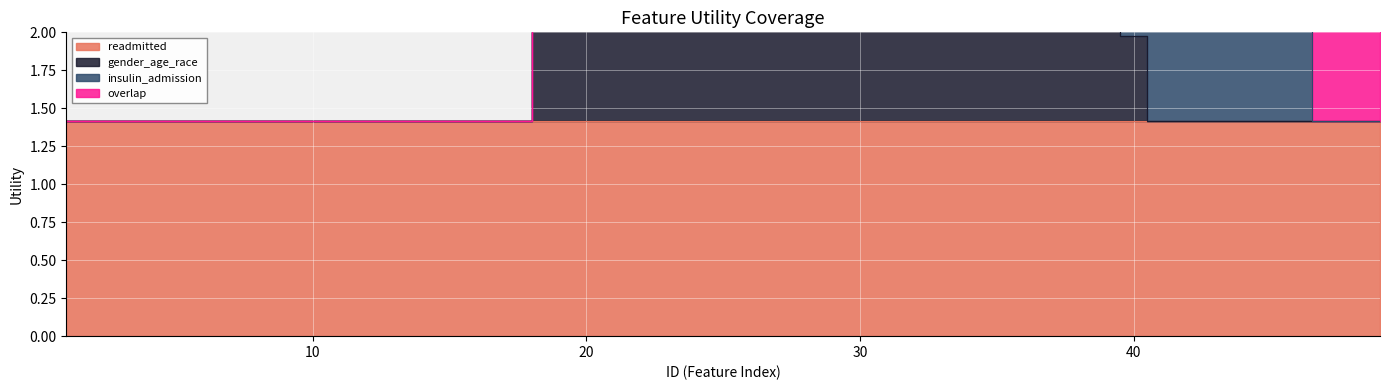

At which category is the sum across all series the highest?

46